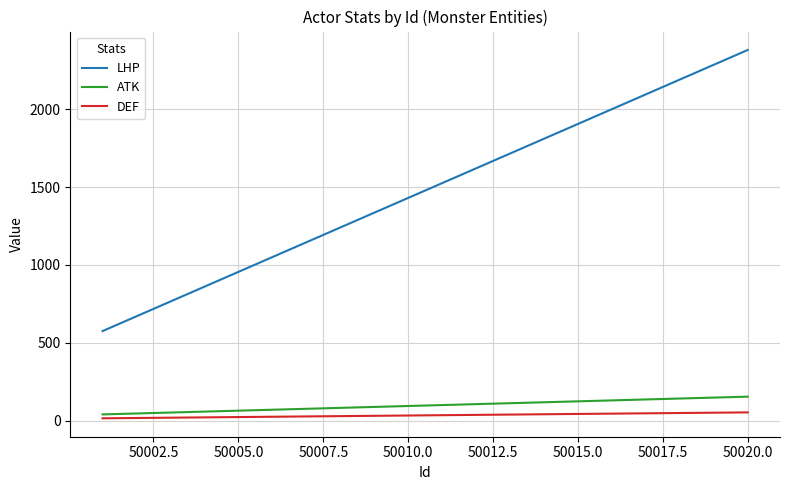

What is the highest value of the ATK series?

154